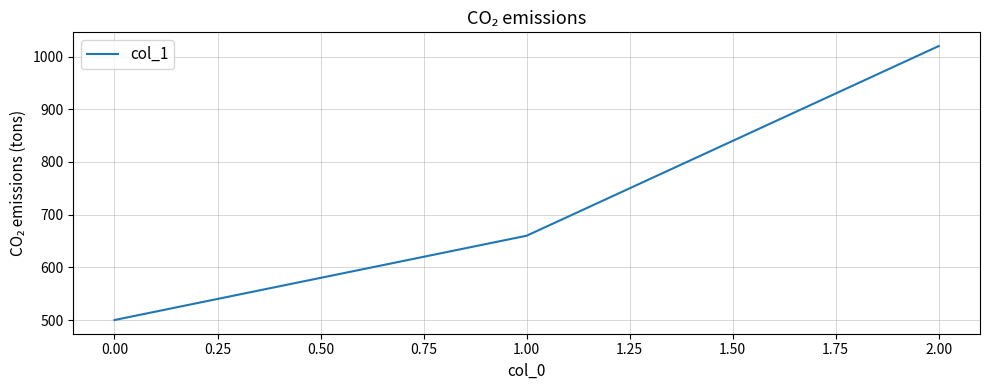

Reading left to right, extract all data points from this chart.

500	660	1020